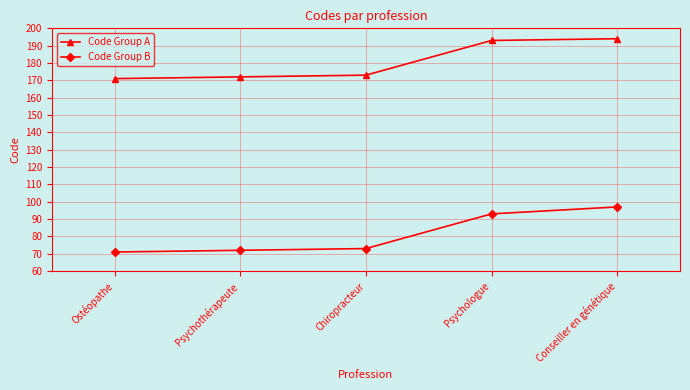

True or false: Code Group B and Code Group A intersect in this chart.

False